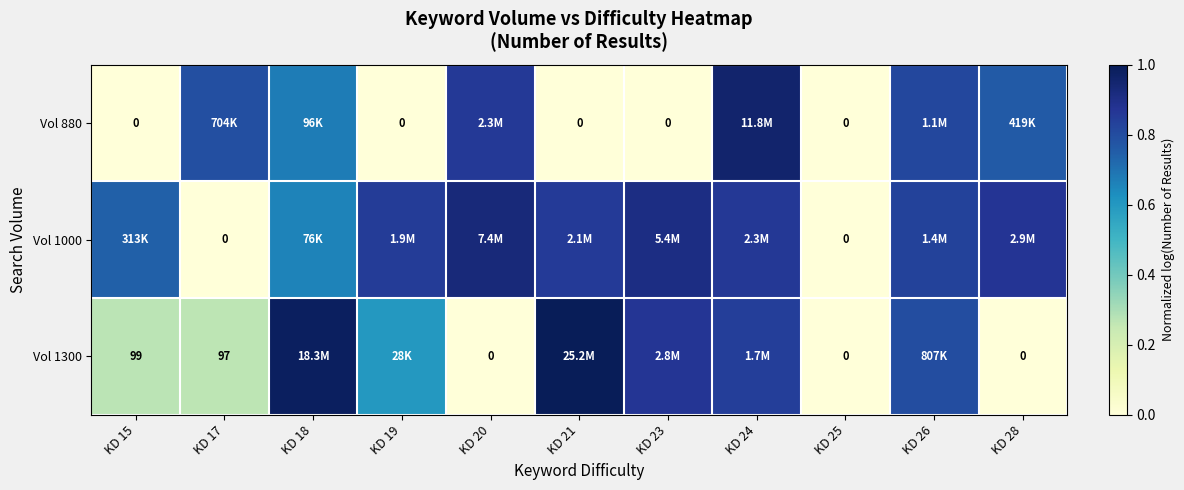

What is the greatest value displayed?

1.0